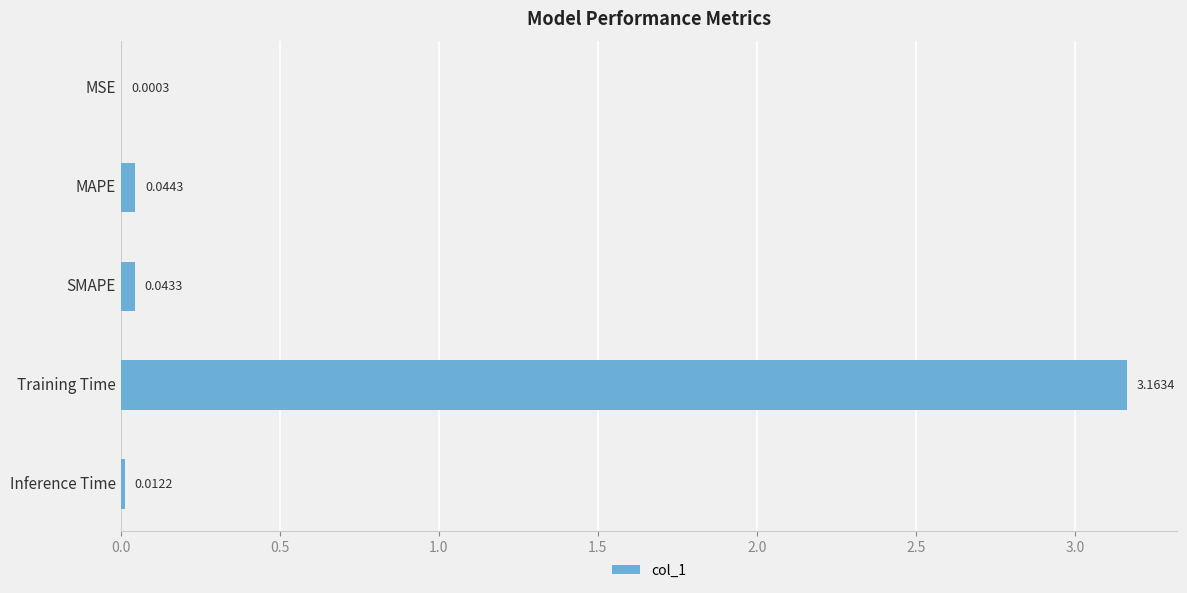

What is the change in value from MSE to Training Time?

+3.2